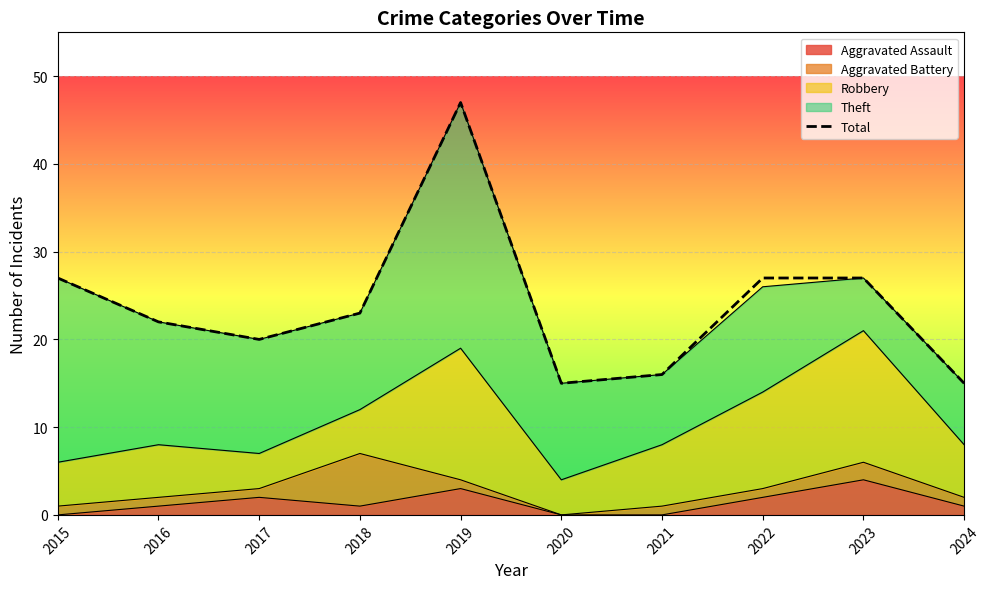

What is the sum of the values at 2016 and 2023?

49